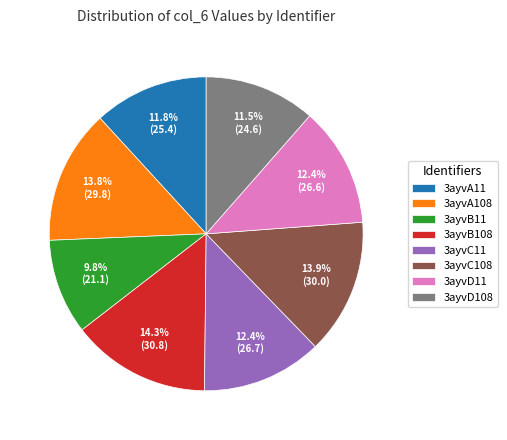

The 3ayvC108 slice represents 14% of the pie. True or false?

True